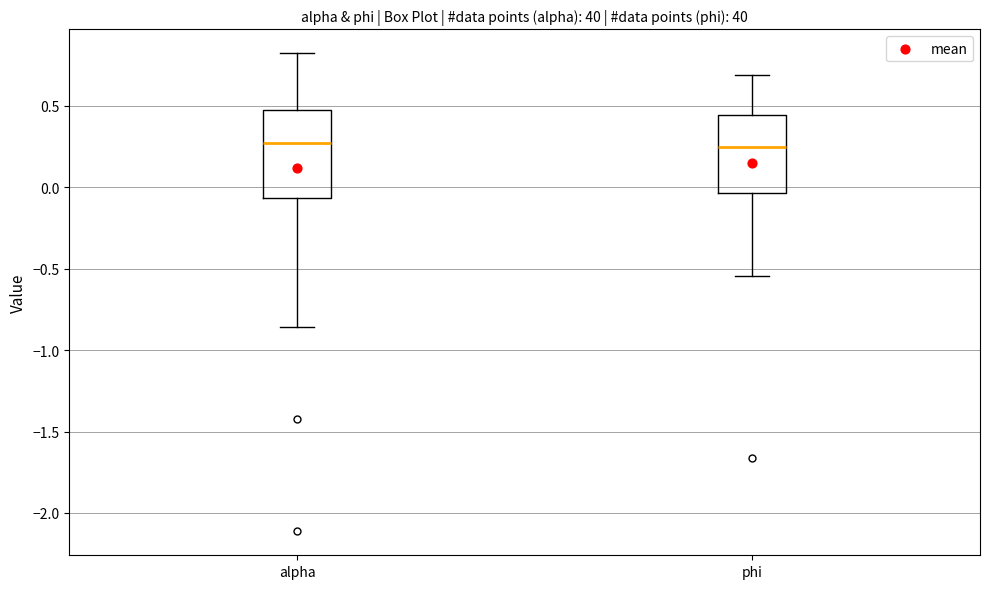

Reading left to right, transcribe this box plot: for each box, give where its median line is, the range the box spans, and where its two whiskers end, as read against the y-axis. The values are not printed on the chart, so give them approximately, as read against the axis.

alpha: median 0.25, box -0.05 to 0.45, whiskers -0.85 to 0.80
phi: median 0.25, box -0.05 to 0.45, whiskers -0.55 to 0.70